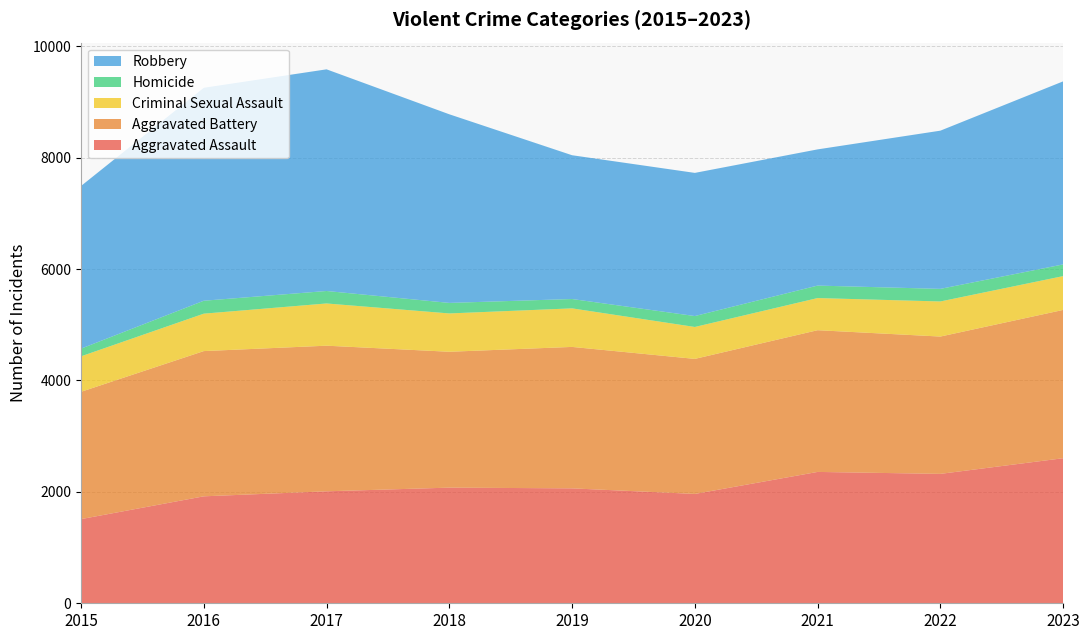

Reading left to right, transcribe all the data shown in this chart.

Aggravated Assault: 1511	1920	2010	2076	2063	1963	2358	2323	2604
Aggravated Battery: 2285	2607	2614	2439	2539	2424	2544	2465	2662
Criminal Sexual Assault: 637	672	758	688	692	573	577	630	607
Homicide: 138	232	224	189	168	196	224	226	210
Robbery: 2920	3823	3979	3386	2581	2570	2445	2840	3286